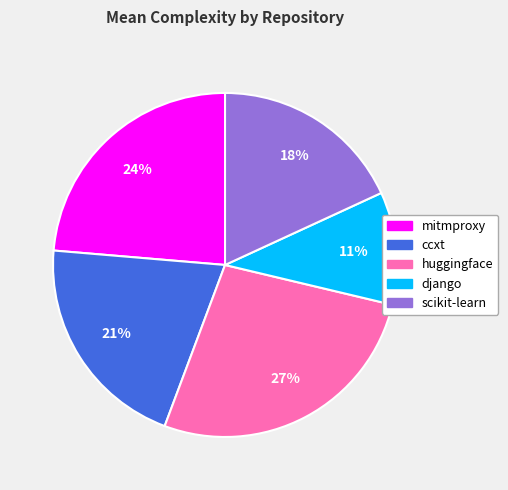

Is there any slice that represents more than half of the pie?

No